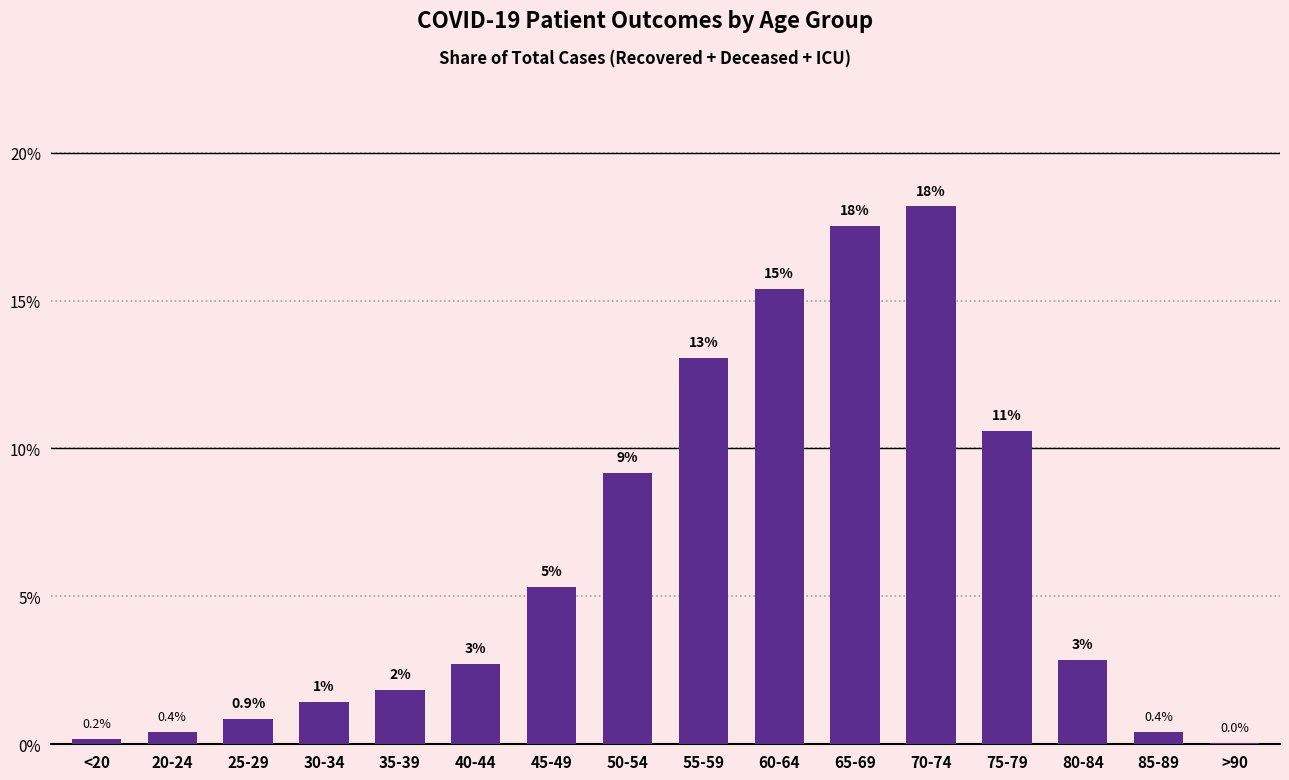

Are the bars horizontal?

No